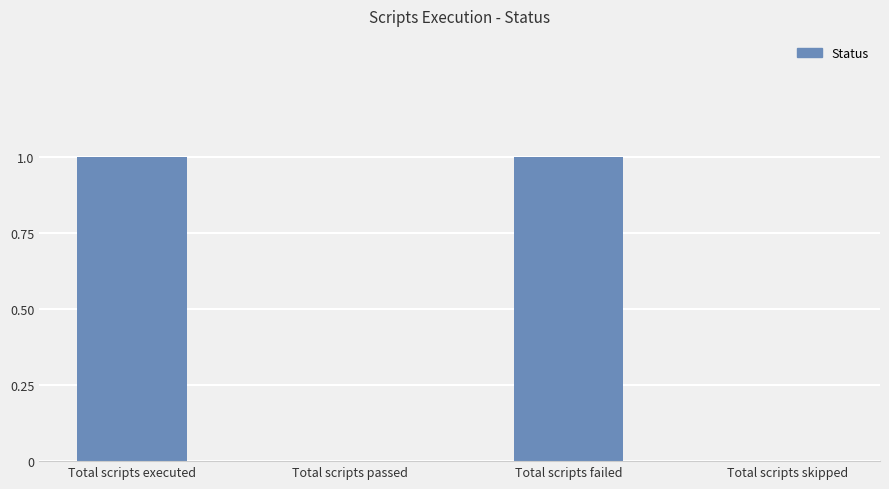

Count the number of categories in the chart.

4